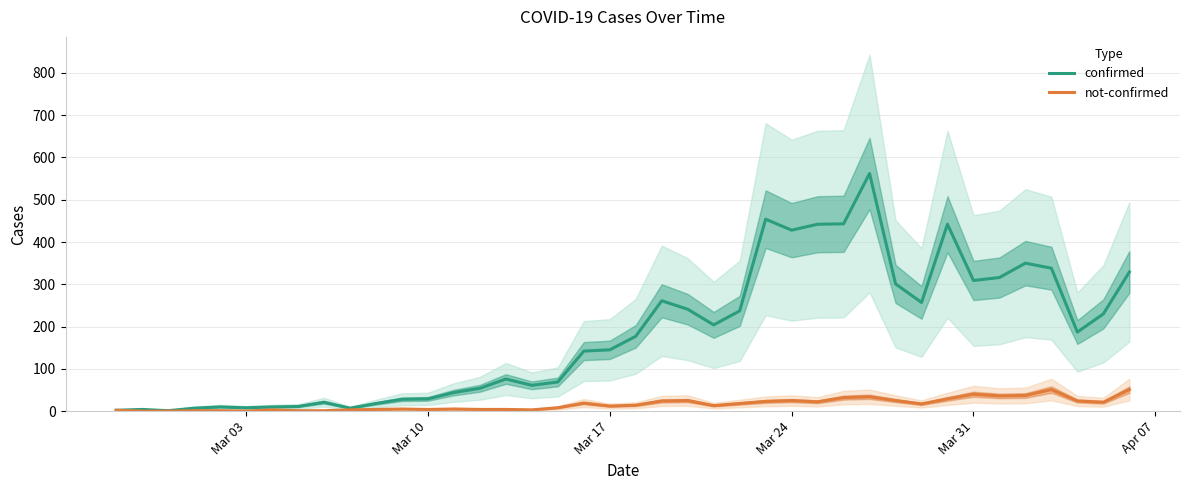

What is the maximum value for not-confirmed?

51